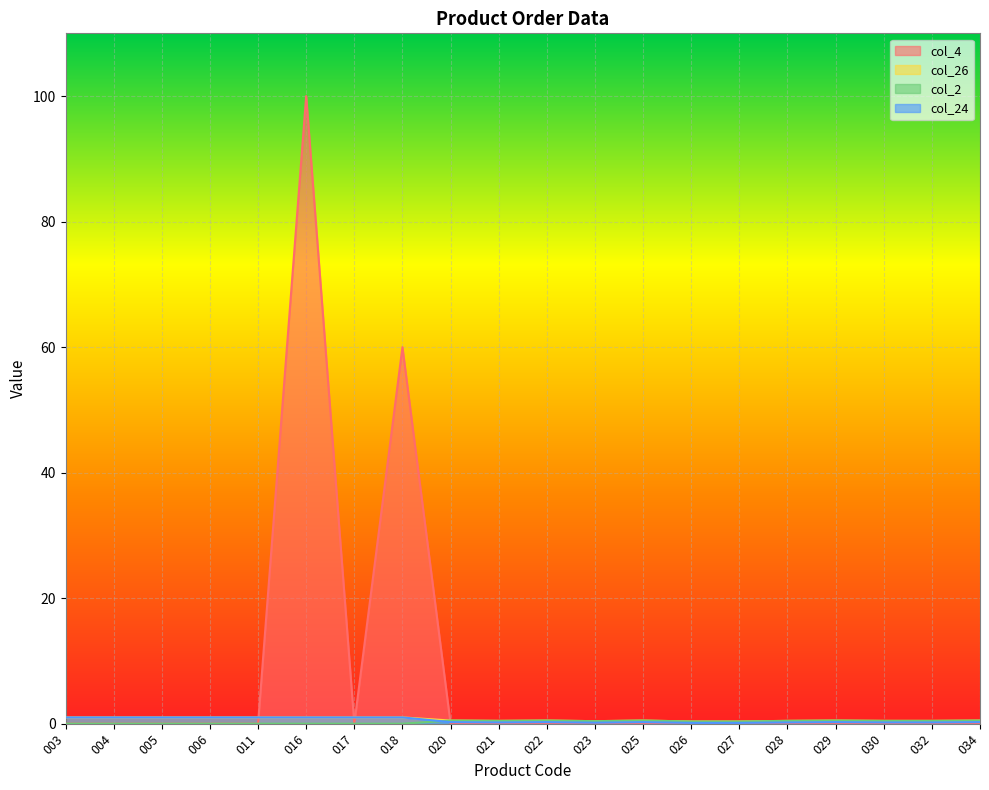

Where is the first local minimum for col_26?

021